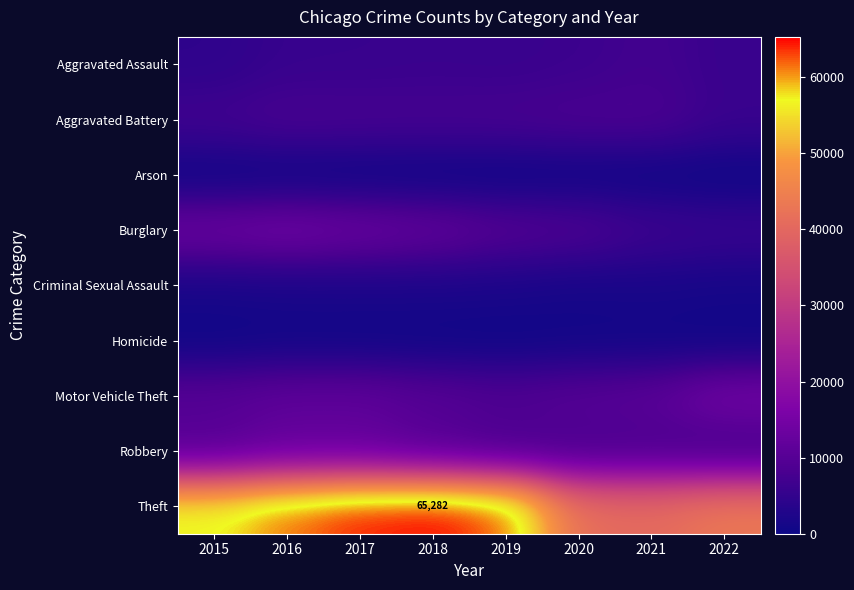

The value of Robbery at 2021 is 11085. True or false?

False